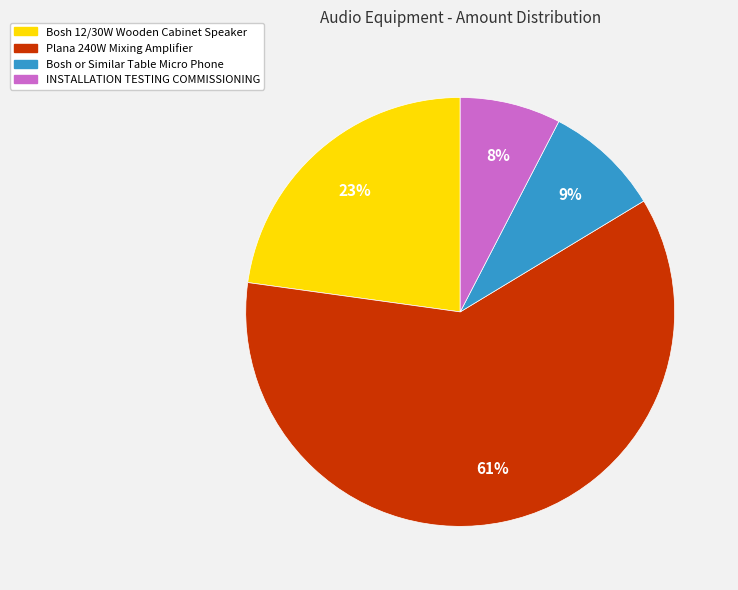

Which has a higher value, Bosh 12/30W Wooden Cabinet Speaker or INSTALLATION TESTING COMMISSIONING?

Bosh 12/30W Wooden Cabinet Speaker